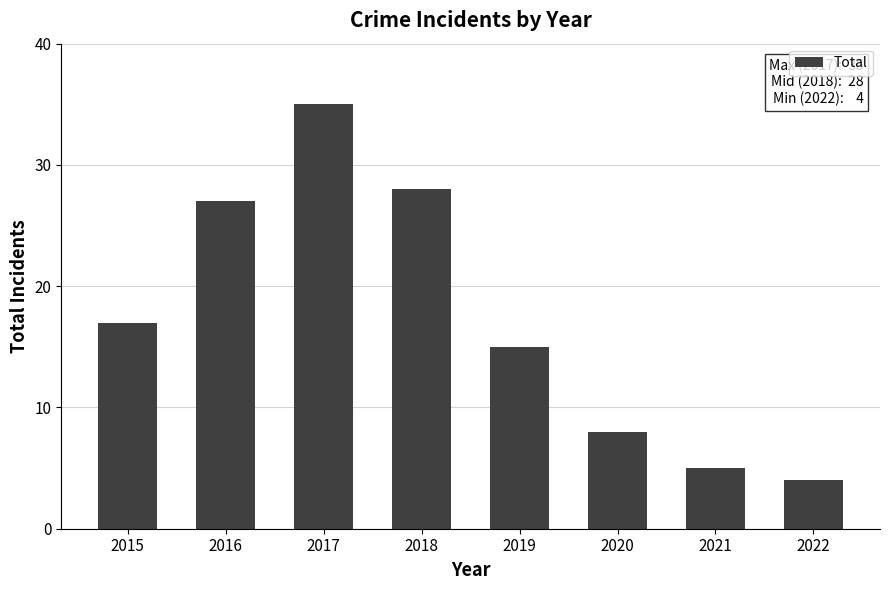

Which label corresponds to the largest value in the chart?

2017